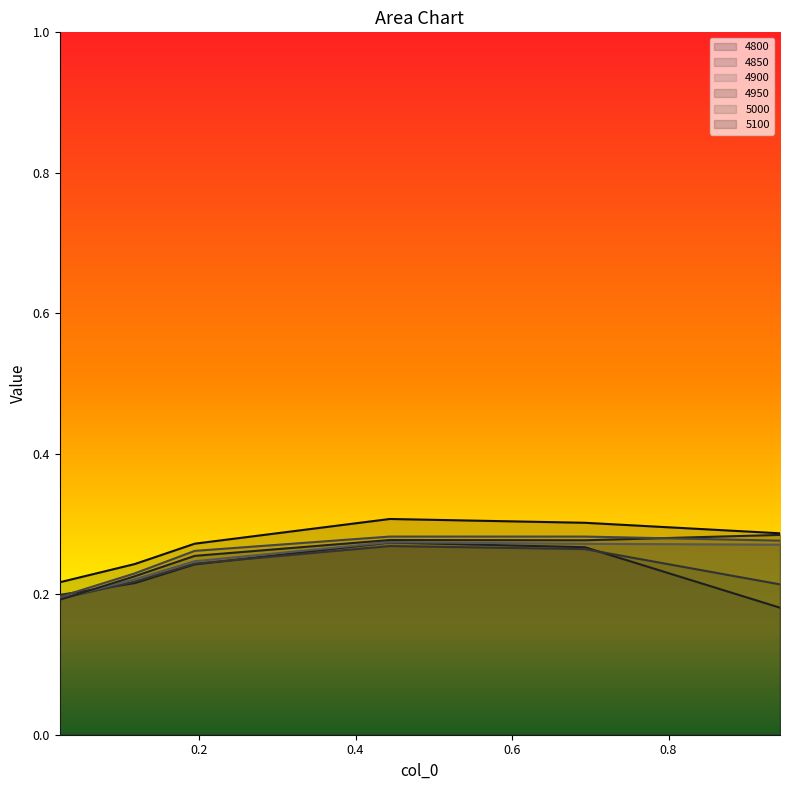

Which label corresponds to the largest value in the chart?

0.4438356164383562